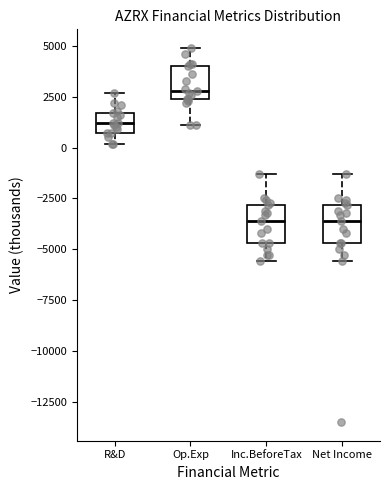

Reading left to right, transcribe this box plot: for each box, give where its median line is, the range the box spans, and where its two whiskers end, as read against the y-axis. The values are not printed on the chart, so give them approximately, as read against the axis.

R&D: median 1000, box 500 to 1500, whiskers 0 to 2500
Op.Exp: median 3000, box 2500 to 4000, whiskers 1000 to 5000
Inc.BeforeTax: median -3500, box -4500 to -3000, whiskers -5500 to -1500
Net Income: median -3500, box -4500 to -3000, whiskers -5500 to -1500